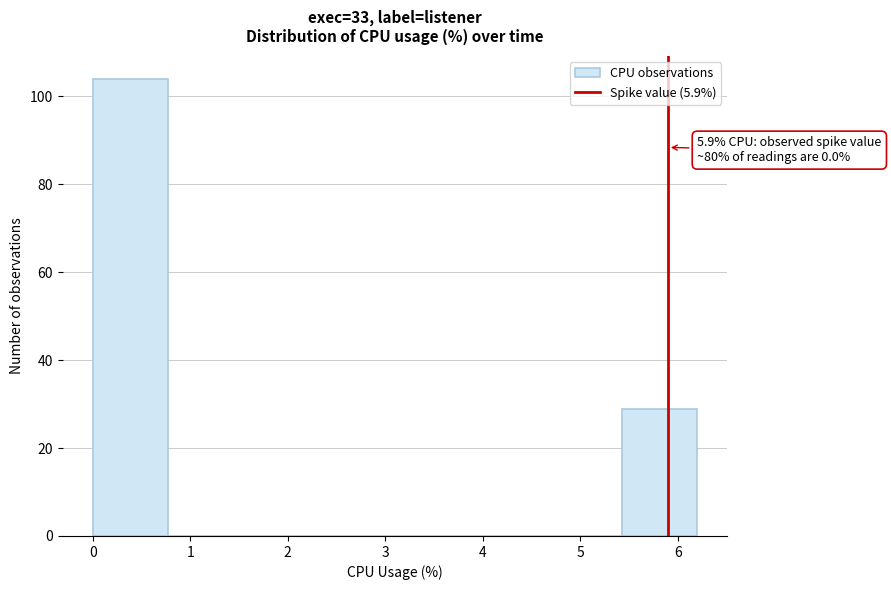

Which range on the x-axis has the tallest bar?

0.0 to 0.8